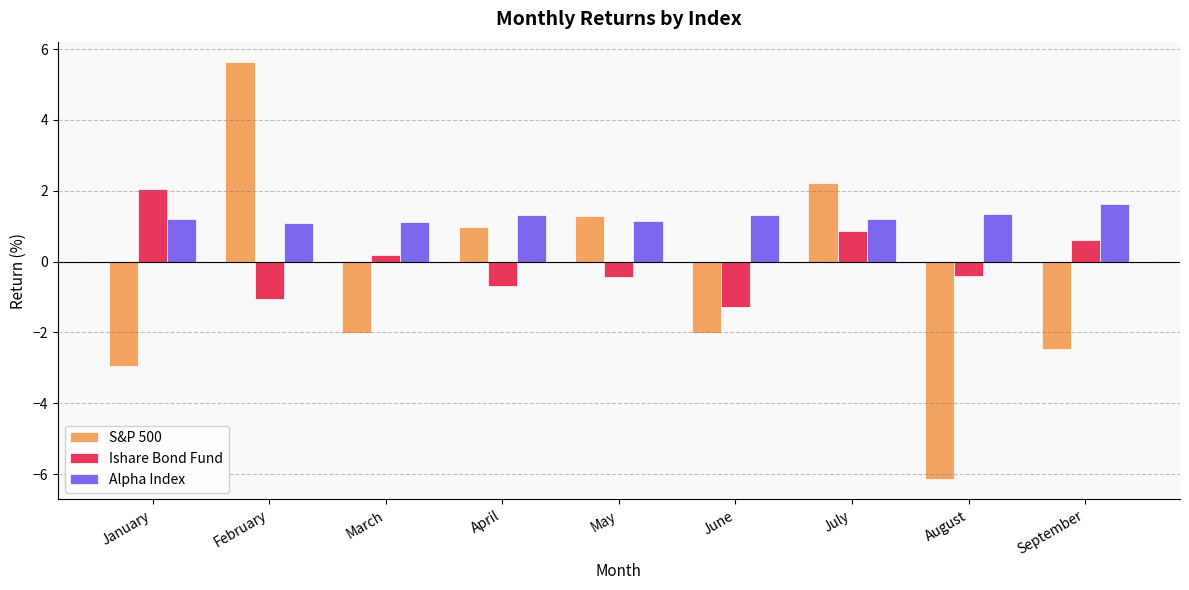

What is the sum of all S&P 500 values?

-5.5